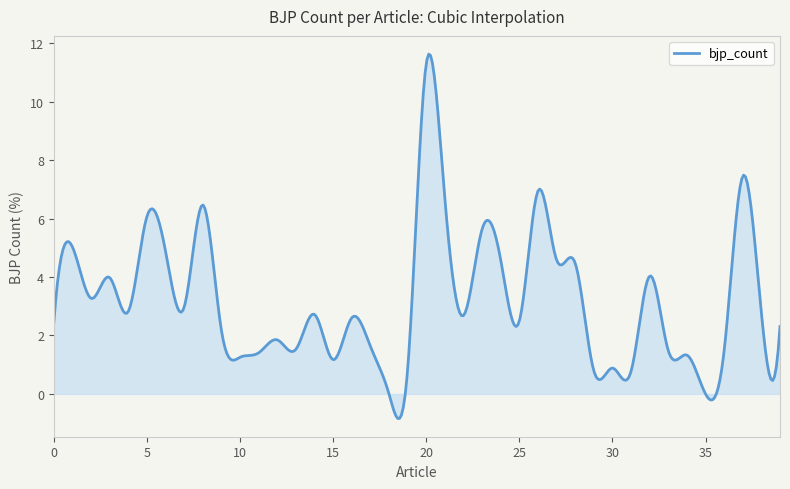

What is the difference between the second highest and minimum values?

12.4